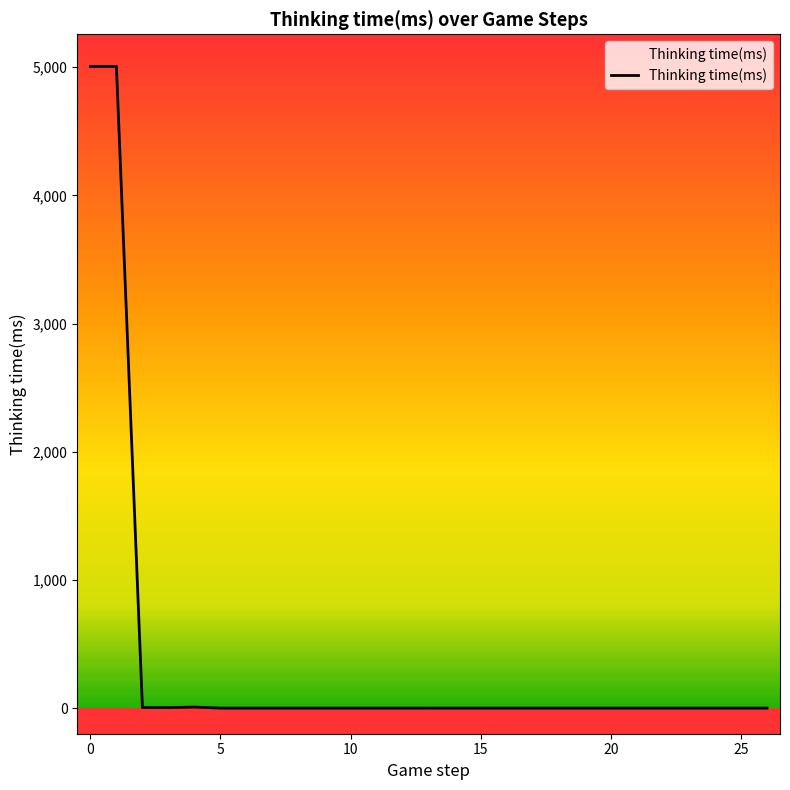

What is the greatest value displayed?

5006